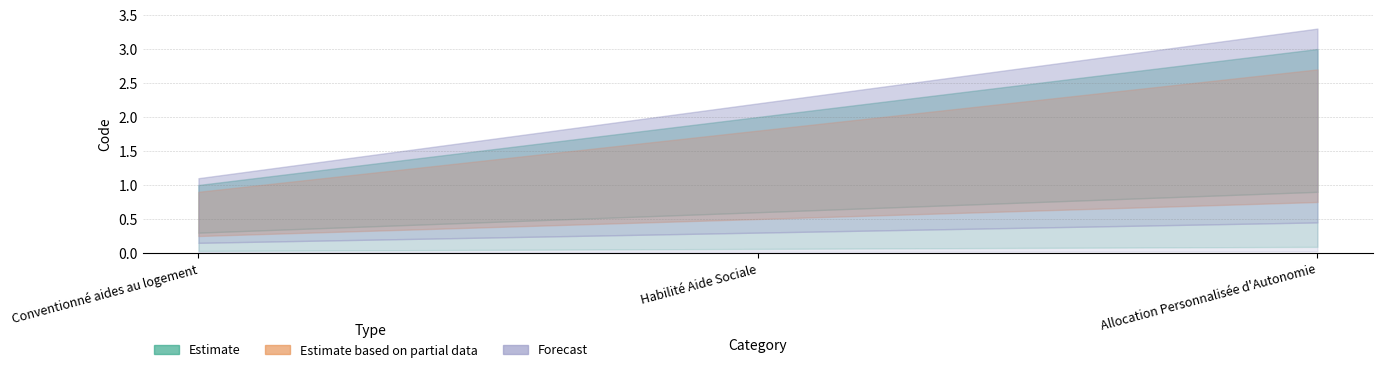

At which label does Estimate first exceed 2?

Allocation Personnalisée d'Autonomie